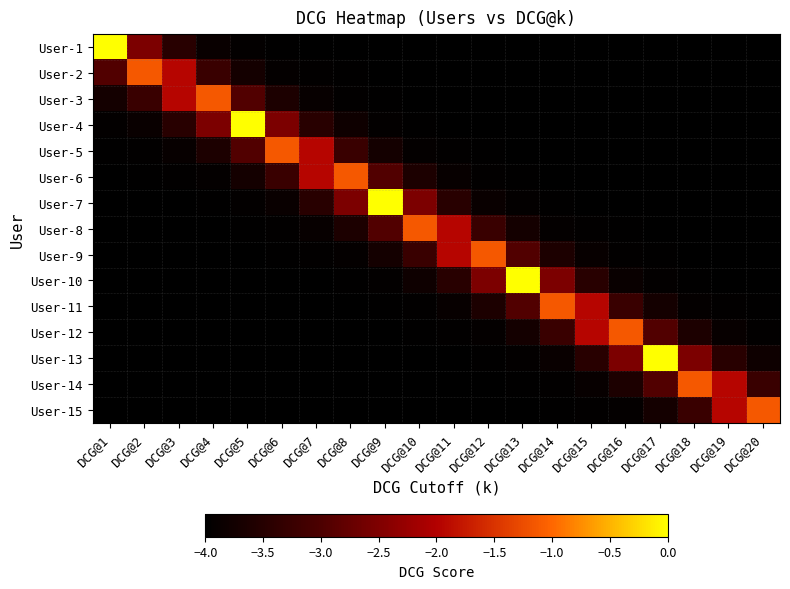

Reading right to left, extract all data points from this chart.

User-1: DCG@20=-4.0	DCG@19=-4.0	DCG@18=-4.0	DCG@17=-4.0	DCG@16=-4.0	DCG@15=-4.0	DCG@14=-4.0	DCG@13=-4.0	DCG@12=-4.0	DCG@11=-4.0	DCG@10=-4.0	DCG@9=-4.0	DCG@8=-4.0	DCG@7=-4.0	DCG@6=-4.0	DCG@5=-3.9	DCG@4=-3.9	DCG@3=-3.5	DCG@2=-2.5	DCG@1=0.0
User-2: DCG@20=-4.0	DCG@19=-4.0	DCG@18=-4.0	DCG@17=-4.0	DCG@16=-4.0	DCG@15=-4.0	DCG@14=-4.0	DCG@13=-4.0	DCG@12=-4.0	DCG@11=-4.0	DCG@10=-4.0	DCG@9=-4.0	DCG@8=-4.0	DCG@7=-4.0	DCG@6=-3.9	DCG@5=-3.7	DCG@4=-3.2	DCG@3=-1.9	DCG@2=-1.1	DCG@1=-2.9
User-3: DCG@20=-4.0	DCG@19=-4.0	DCG@18=-4.0	DCG@17=-4.0	DCG@16=-4.0	DCG@15=-4.0	DCG@14=-4.0	DCG@13=-4.0	DCG@12=-4.0	DCG@11=-4.0	DCG@10=-4.0	DCG@9=-4.0	DCG@8=-4.0	DCG@7=-3.9	DCG@6=-3.6	DCG@5=-2.9	DCG@4=-1.1	DCG@3=-1.9	DCG@2=-3.2	DCG@1=-3.7
User-4: DCG@20=-4.0	DCG@19=-4.0	DCG@18=-4.0	DCG@17=-4.0	DCG@16=-4.0	DCG@15=-4.0	DCG@14=-4.0	DCG@13=-4.0	DCG@12=-4.0	DCG@11=-4.0	DCG@10=-4.0	DCG@9=-3.9	DCG@8=-3.8	DCG@7=-3.5	DCG@6=-2.5	DCG@5=0.0	DCG@4=-2.5	DCG@3=-3.5	DCG@2=-3.9	DCG@1=-3.9
User-5: DCG@20=-4.0	DCG@19=-4.0	DCG@18=-4.0	DCG@17=-4.0	DCG@16=-4.0	DCG@15=-4.0	DCG@14=-4.0	DCG@13=-4.0	DCG@12=-4.0	DCG@11=-4.0	DCG@10=-3.9	DCG@9=-3.7	DCG@8=-3.2	DCG@7=-1.9	DCG@6=-1.1	DCG@5=-2.9	DCG@4=-3.6	DCG@3=-3.9	DCG@2=-4.0	DCG@1=-4.0
User-6: DCG@20=-4.0	DCG@19=-4.0	DCG@18=-4.0	DCG@17=-4.0	DCG@16=-4.0	DCG@15=-4.0	DCG@14=-4.0	DCG@13=-4.0	DCG@12=-4.0	DCG@11=-3.9	DCG@10=-3.6	DCG@9=-2.9	DCG@8=-1.1	DCG@7=-1.9	DCG@6=-3.2	DCG@5=-3.7	DCG@4=-3.9	DCG@3=-4.0	DCG@2=-4.0	DCG@1=-4.0
User-7: DCG@20=-4.0	DCG@19=-4.0	DCG@18=-4.0	DCG@17=-4.0	DCG@16=-4.0	DCG@15=-4.0	DCG@14=-4.0	DCG@13=-3.9	DCG@12=-3.9	DCG@11=-3.5	DCG@10=-2.5	DCG@9=0.0	DCG@8=-2.5	DCG@7=-3.5	DCG@6=-3.9	DCG@5=-3.9	DCG@4=-4.0	DCG@3=-4.0	DCG@2=-4.0	DCG@1=-4.0
User-8: DCG@20=-4.0	DCG@19=-4.0	DCG@18=-4.0	DCG@17=-4.0	DCG@16=-4.0	DCG@15=-4.0	DCG@14=-3.9	DCG@13=-3.7	DCG@12=-3.2	DCG@11=-1.9	DCG@10=-1.1	DCG@9=-2.9	DCG@8=-3.6	DCG@7=-3.9	DCG@6=-4.0	DCG@5=-4.0	DCG@4=-4.0	DCG@3=-4.0	DCG@2=-4.0	DCG@1=-4.0
User-9: DCG@20=-4.0	DCG@19=-4.0	DCG@18=-4.0	DCG@17=-4.0	DCG@16=-4.0	DCG@15=-3.9	DCG@14=-3.6	DCG@13=-2.9	DCG@12=-1.1	DCG@11=-1.9	DCG@10=-3.2	DCG@9=-3.7	DCG@8=-3.9	DCG@7=-4.0	DCG@6=-4.0	DCG@5=-4.0	DCG@4=-4.0	DCG@3=-4.0	DCG@2=-4.0	DCG@1=-4.0
User-10: DCG@20=-4.0	DCG@19=-4.0	DCG@18=-4.0	DCG@17=-3.9	DCG@16=-3.9	DCG@15=-3.5	DCG@14=-2.5	DCG@13=0.0	DCG@12=-2.5	DCG@11=-3.5	DCG@10=-3.8	DCG@9=-3.9	DCG@8=-4.0	DCG@7=-4.0	DCG@6=-4.0	DCG@5=-4.0	DCG@4=-4.0	DCG@3=-4.0	DCG@2=-4.0	DCG@1=-4.0
User-11: DCG@20=-4.0	DCG@19=-4.0	DCG@18=-3.9	DCG@17=-3.7	DCG@16=-3.2	DCG@15=-1.9	DCG@14=-1.1	DCG@13=-2.9	DCG@12=-3.6	DCG@11=-3.9	DCG@10=-4.0	DCG@9=-4.0	DCG@8=-4.0	DCG@7=-4.0	DCG@6=-4.0	DCG@5=-4.0	DCG@4=-4.0	DCG@3=-4.0	DCG@2=-4.0	DCG@1=-4.0
User-12: DCG@20=-4.0	DCG@19=-3.9	DCG@18=-3.6	DCG@17=-2.9	DCG@16=-1.1	DCG@15=-1.9	DCG@14=-3.2	DCG@13=-3.7	DCG@12=-3.9	DCG@11=-4.0	DCG@10=-4.0	DCG@9=-4.0	DCG@8=-4.0	DCG@7=-4.0	DCG@6=-4.0	DCG@5=-4.0	DCG@4=-4.0	DCG@3=-4.0	DCG@2=-4.0	DCG@1=-4.0
User-13: DCG@20=-3.8	DCG@19=-3.5	DCG@18=-2.5	DCG@17=0.0	DCG@16=-2.5	DCG@15=-3.5	DCG@14=-3.9	DCG@13=-3.9	DCG@12=-4.0	DCG@11=-4.0	DCG@10=-4.0	DCG@9=-4.0	DCG@8=-4.0	DCG@7=-4.0	DCG@6=-4.0	DCG@5=-4.0	DCG@4=-4.0	DCG@3=-4.0	DCG@2=-4.0	DCG@1=-4.0
User-14: DCG@20=-3.2	DCG@19=-1.9	DCG@18=-1.1	DCG@17=-2.9	DCG@16=-3.6	DCG@15=-3.9	DCG@14=-4.0	DCG@13=-4.0	DCG@12=-4.0	DCG@11=-4.0	DCG@10=-4.0	DCG@9=-4.0	DCG@8=-4.0	DCG@7=-4.0	DCG@6=-4.0	DCG@5=-4.0	DCG@4=-4.0	DCG@3=-4.0	DCG@2=-4.0	DCG@1=-4.0
User-15: DCG@20=-1.1	DCG@19=-1.9	DCG@18=-3.2	DCG@17=-3.7	DCG@16=-3.9	DCG@15=-4.0	DCG@14=-4.0	DCG@13=-4.0	DCG@12=-4.0	DCG@11=-4.0	DCG@10=-4.0	DCG@9=-4.0	DCG@8=-4.0	DCG@7=-4.0	DCG@6=-4.0	DCG@5=-4.0	DCG@4=-4.0	DCG@3=-4.0	DCG@2=-4.0	DCG@1=-4.0